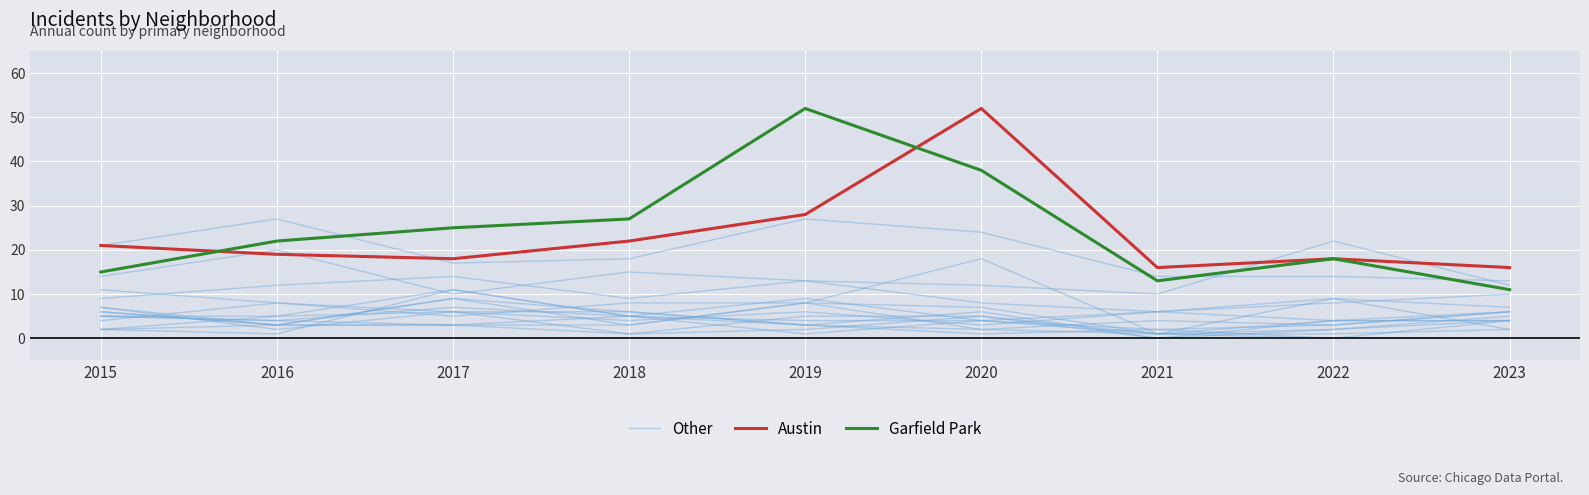

Which series has the largest range (max minus min)?

Garfield Park